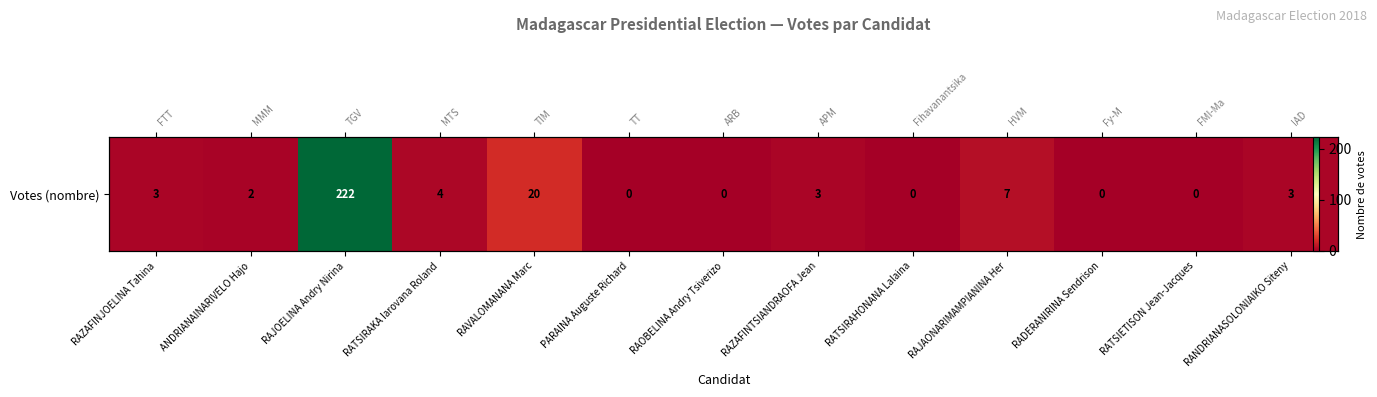

What is the approximate value at RAJOELINA Andry Nirina?

222